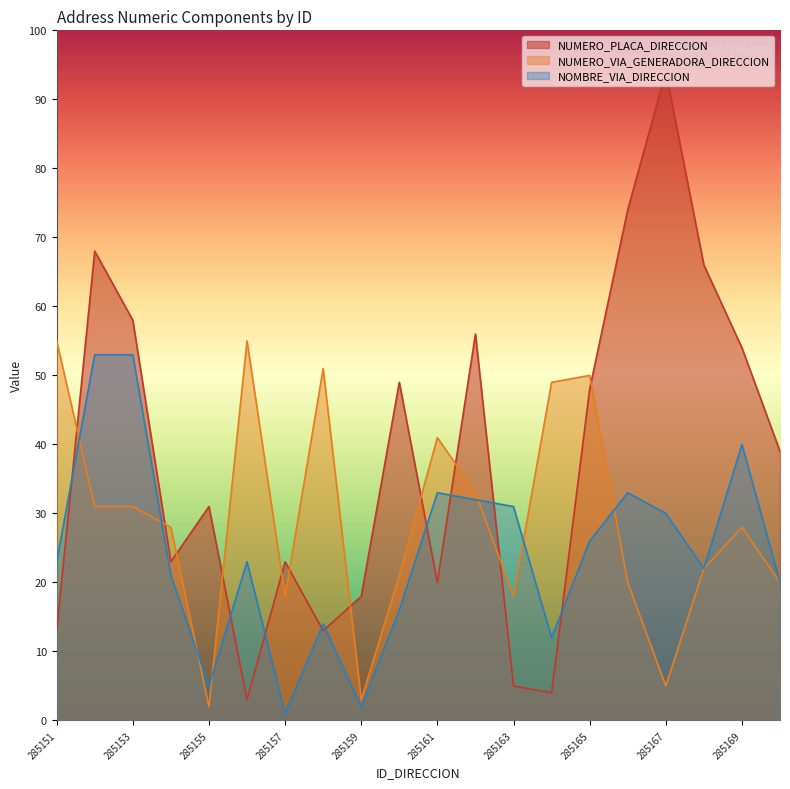

True or false: NUMERO_VIA_GENERADORA_DIRECCION and NOMBRE_VIA_DIRECCION cross at least once.

True